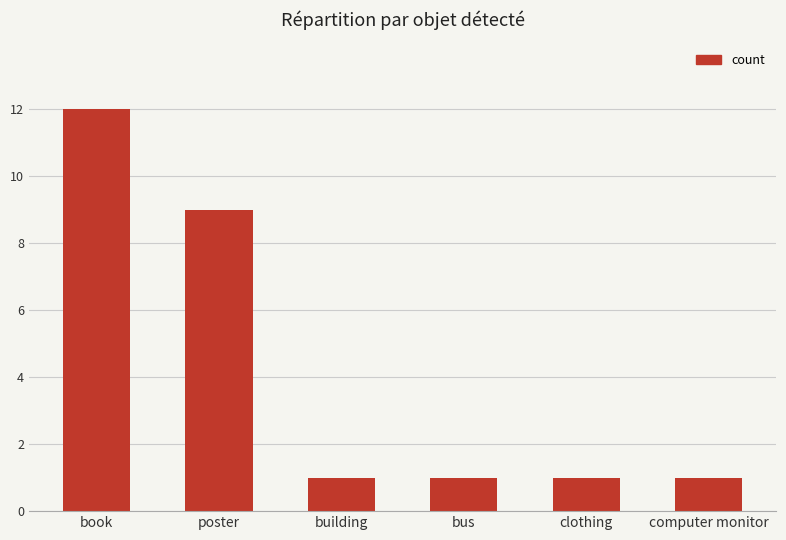

What is the label of the 5th bar from the left?

clothing